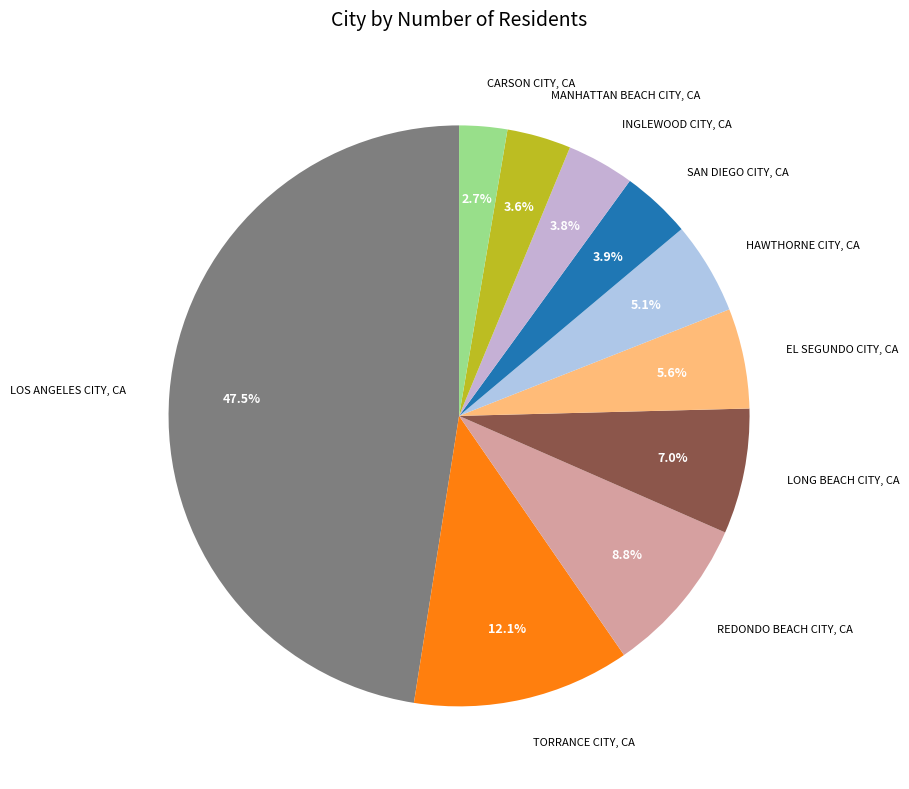

How many slices are in this pie chart?

10